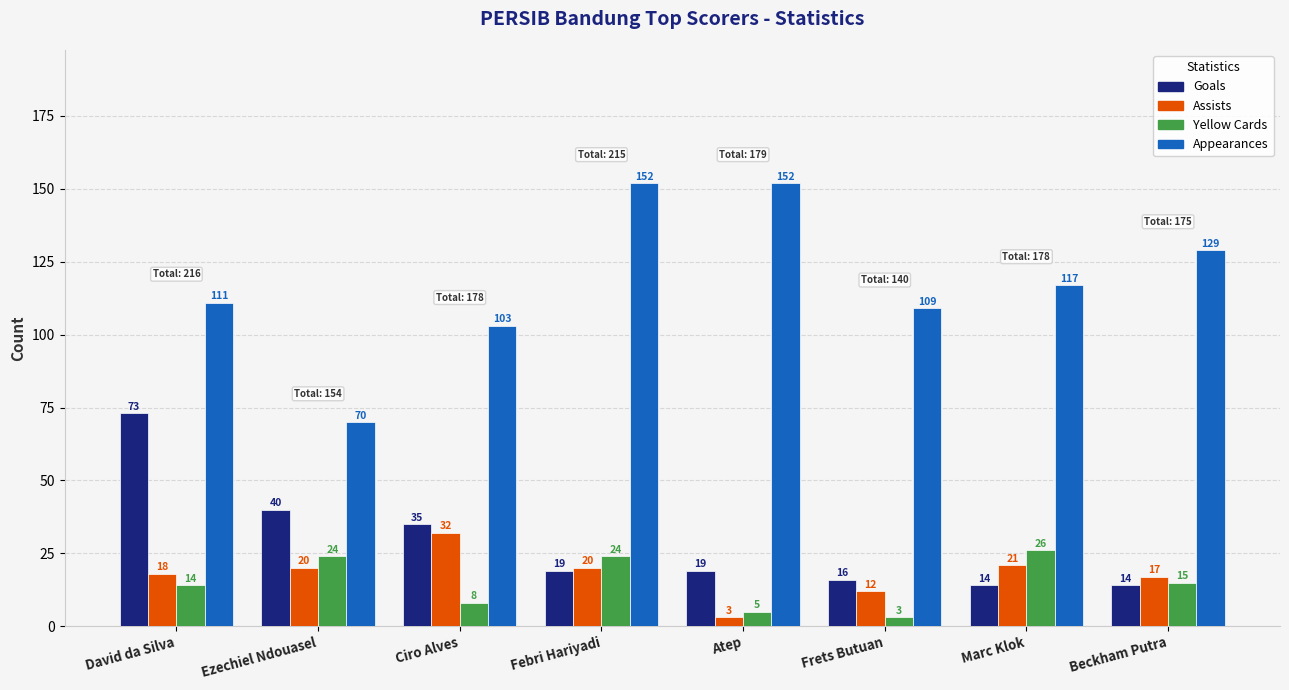

What is the smallest value displayed?

3